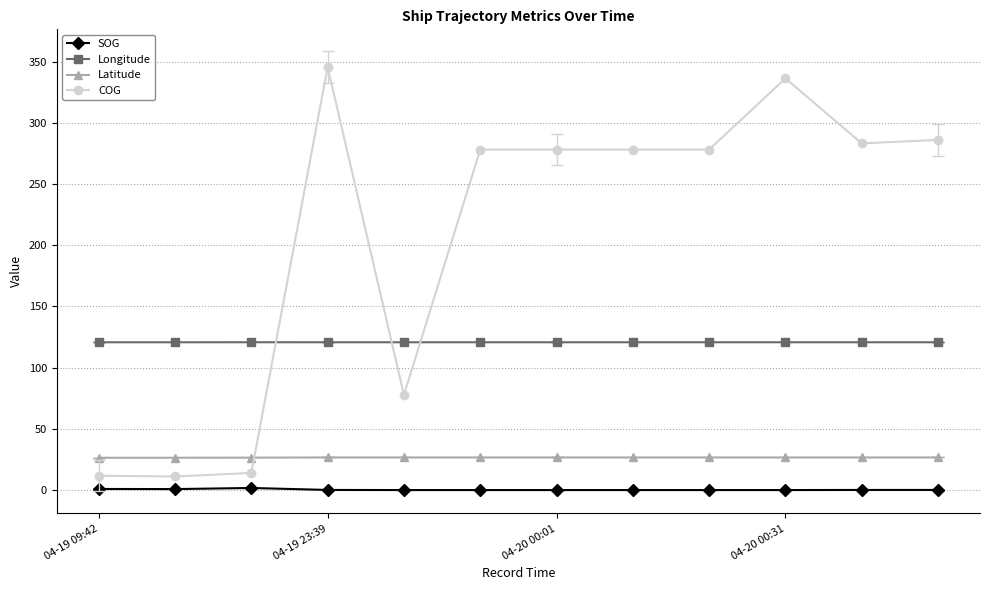

Count the Longitude values in the range 120 to 121.

12